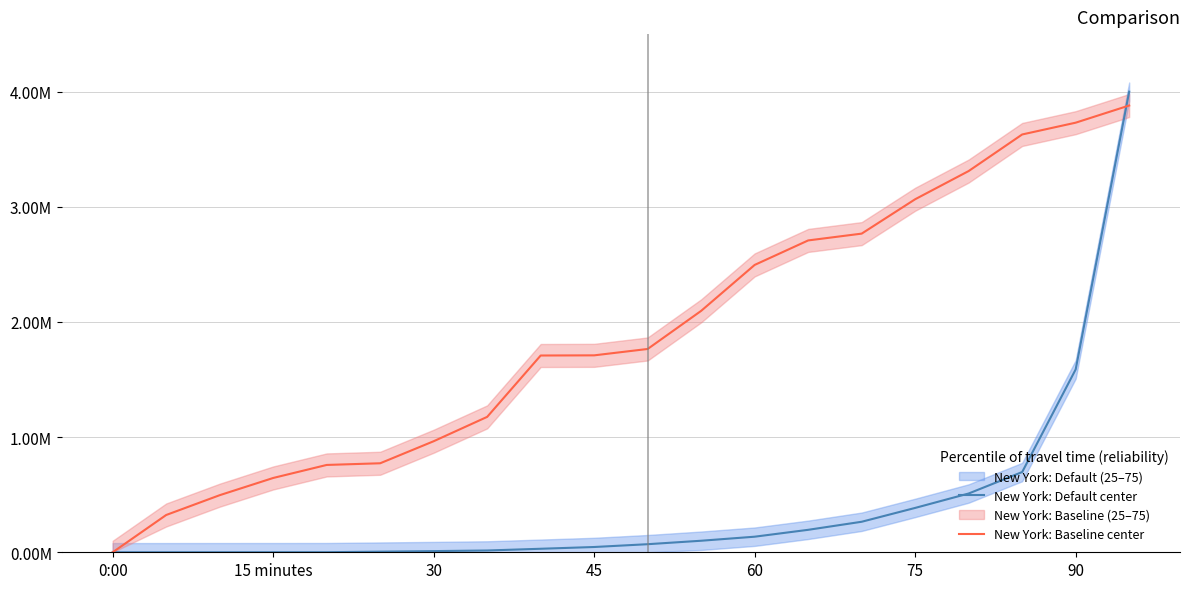

How many values in the New York: Default center series exceed 0?

19